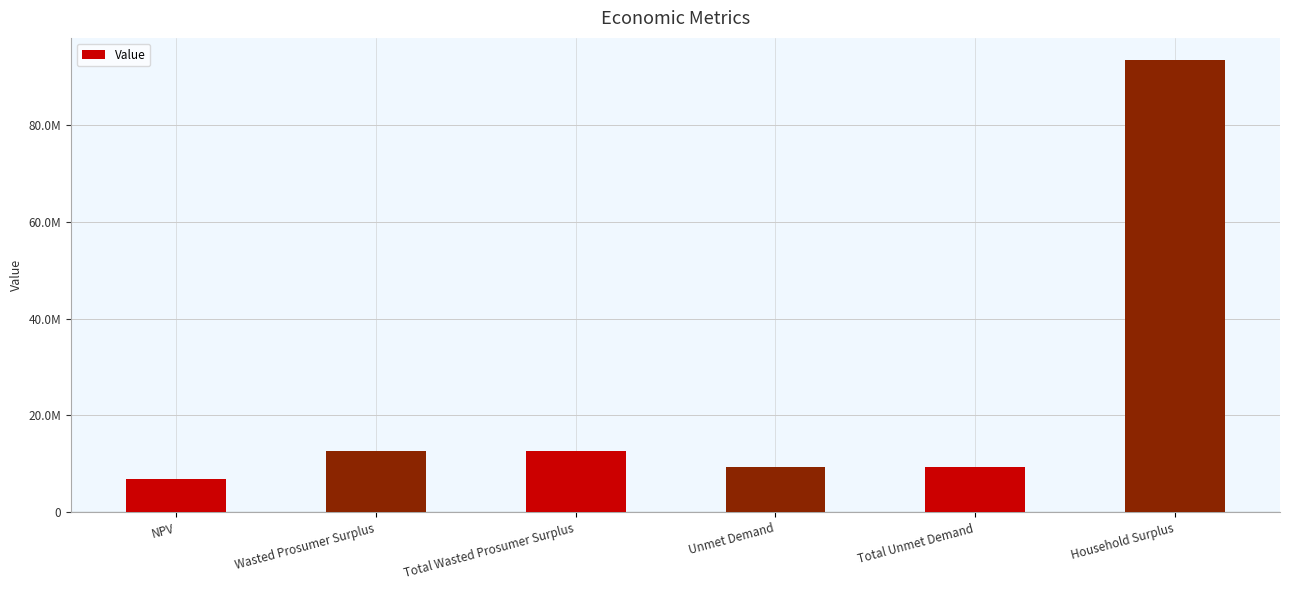

Are the bars horizontal?

No